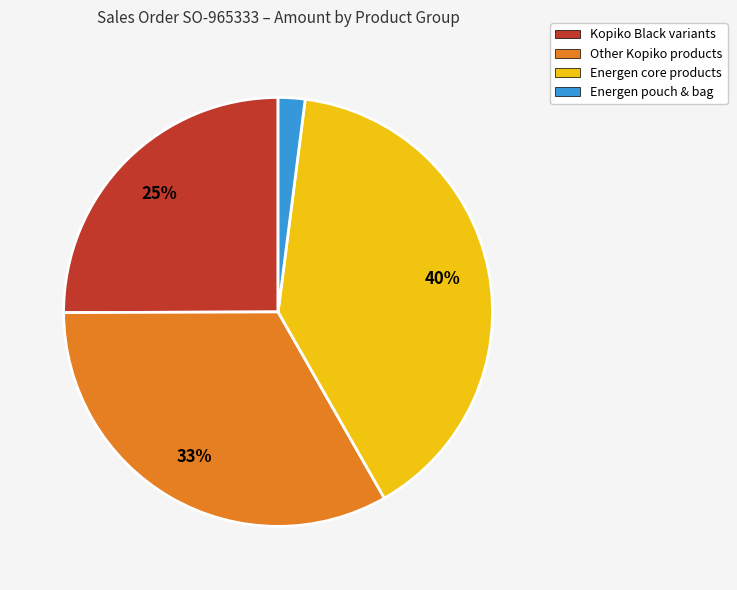

Rank the categories by value from lowest to highest.

Energen pouch & bag, Kopiko Black variants, Other Kopiko products, Energen core products